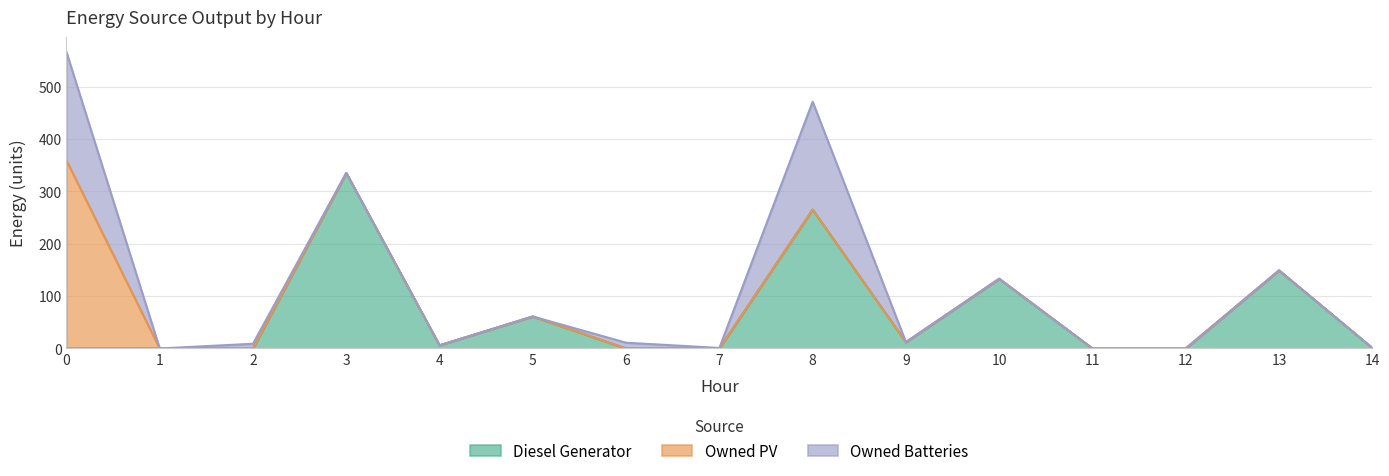

The value of Owned Batteries at 10 is 99. True or false?

False